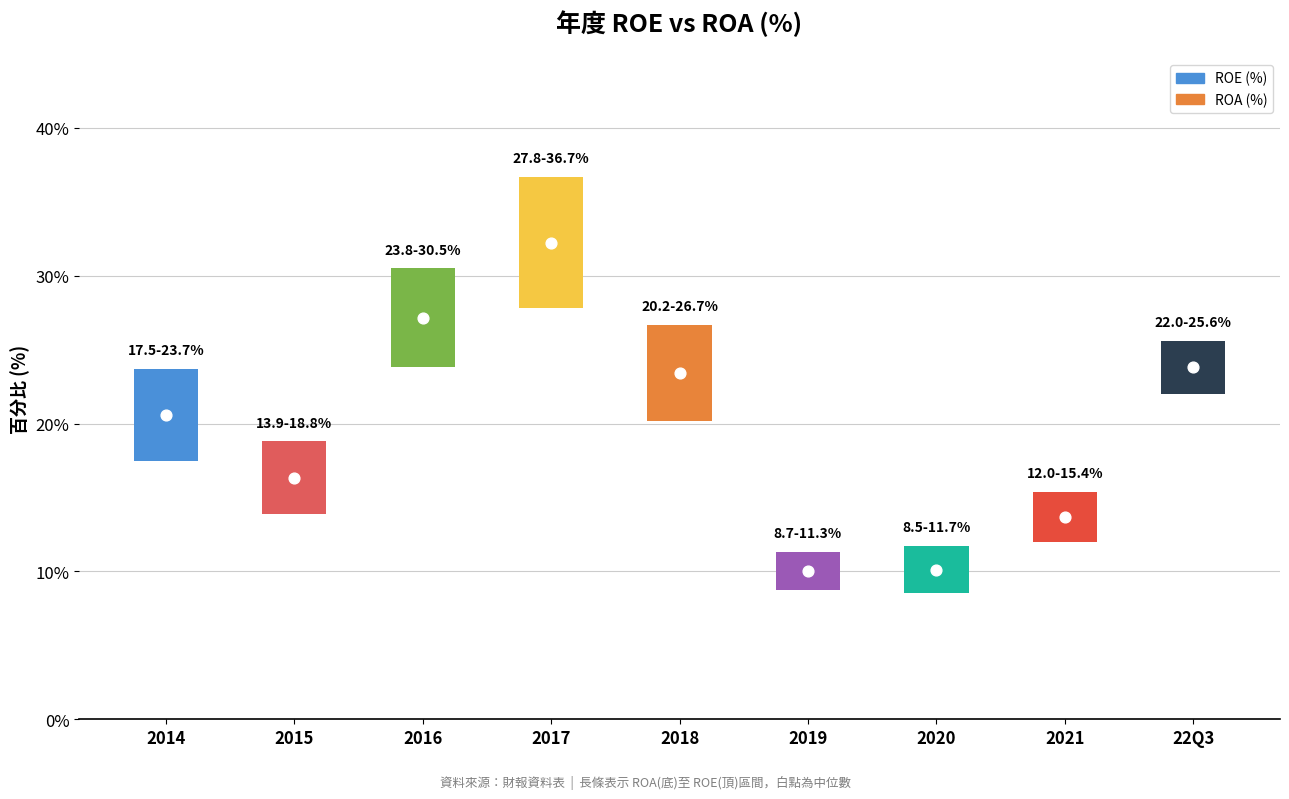

Which series has the largest total across all categories?

ROE